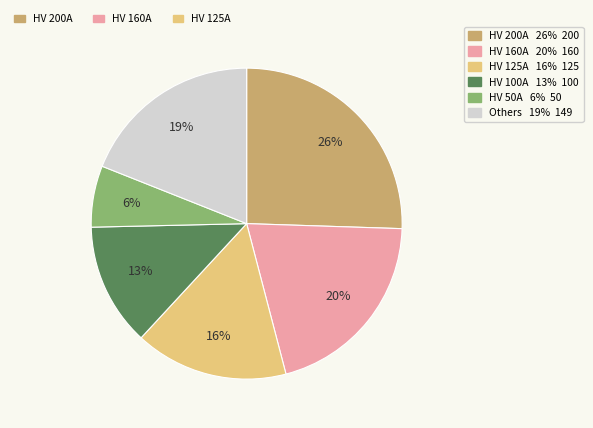

To the nearest percent, what is the average slice percentage?

17%